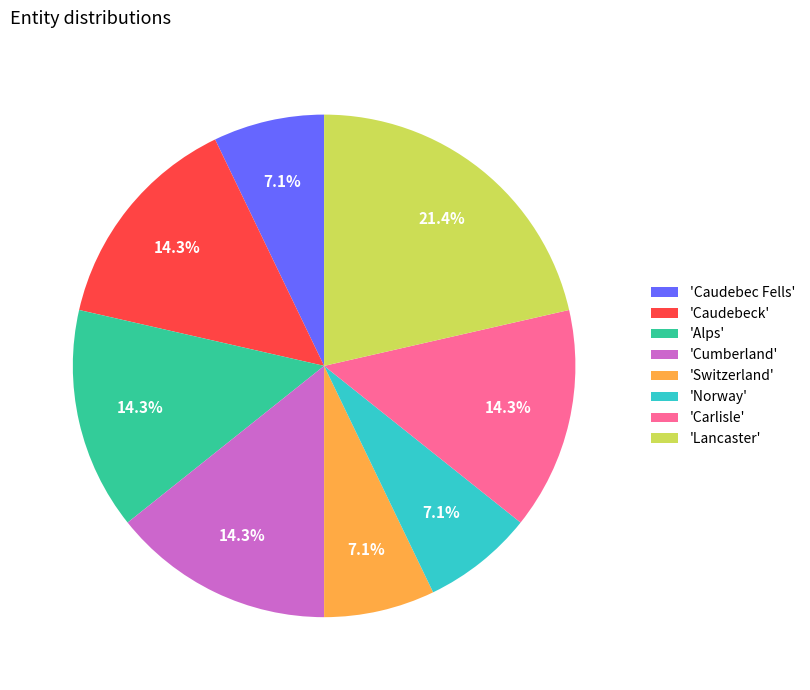

Which has a higher value, 'Caudebeck' or 'Switzerland'?

'Caudebeck'